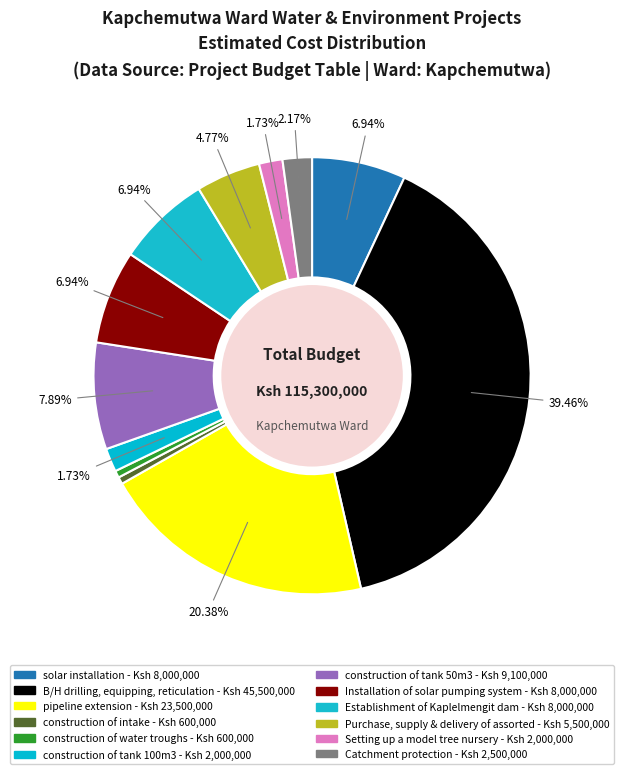

How many slices are in this pie chart?

12